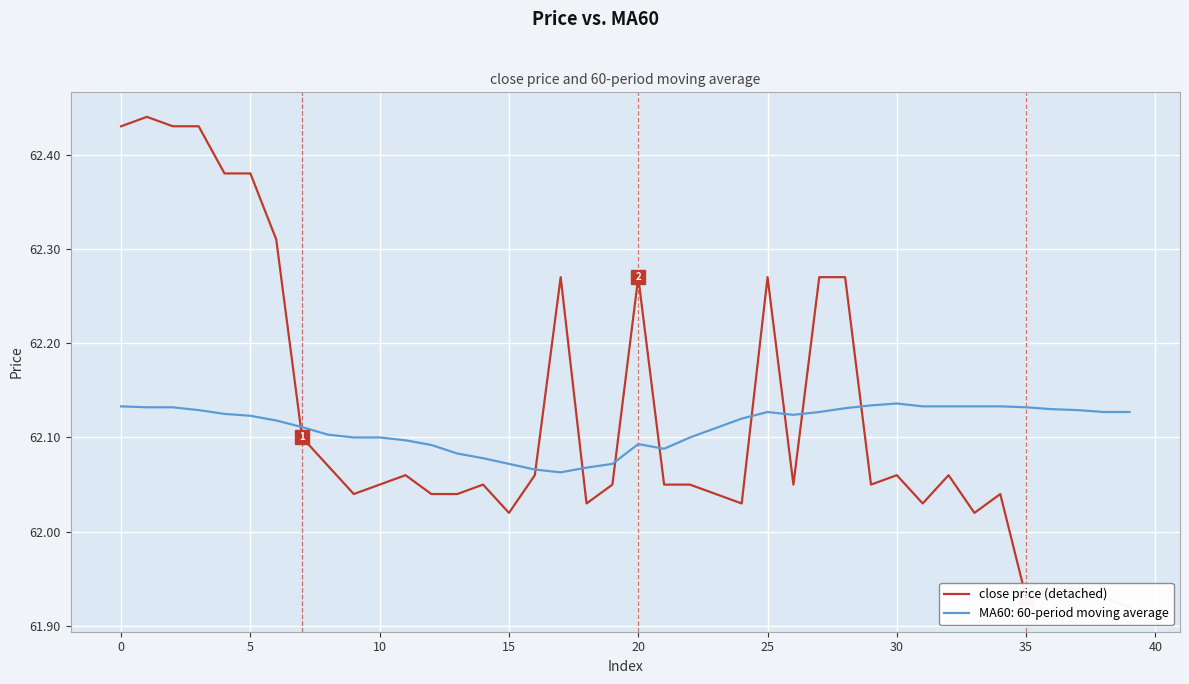

What is the value of the 6th point from the left?

62.4